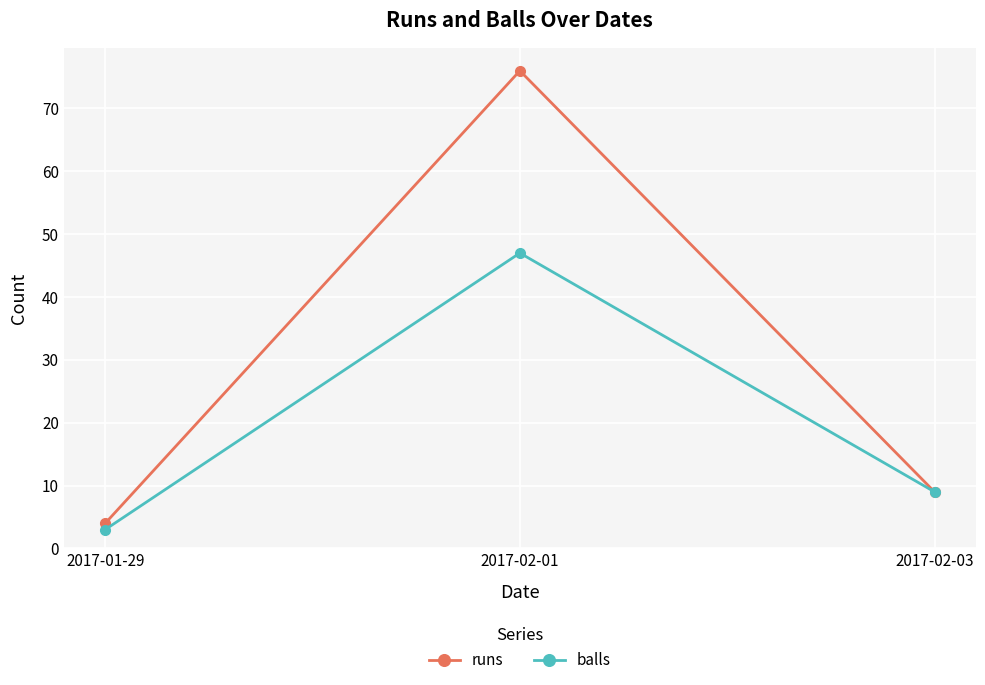

Which series has the largest total across all categories?

runs